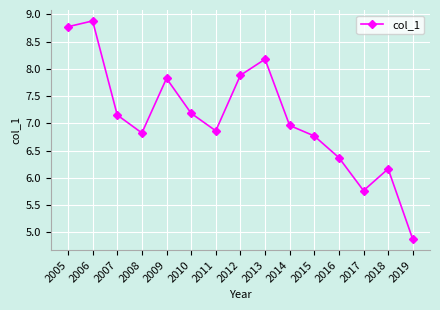

The value at 2013 is 8.2. True or false?

True